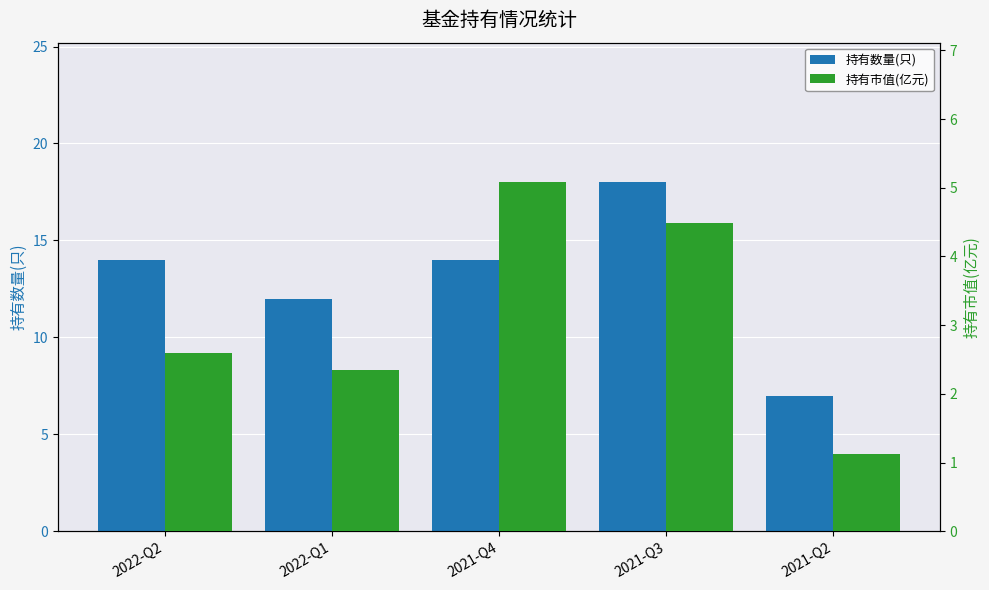

Reading left to right, transcribe all the data shown in this chart.

持有数量(只): 14.0	12.0	14.0	18.0	7.0
持有市值(亿元): 2.6	2.4	5.1	4.5	1.1